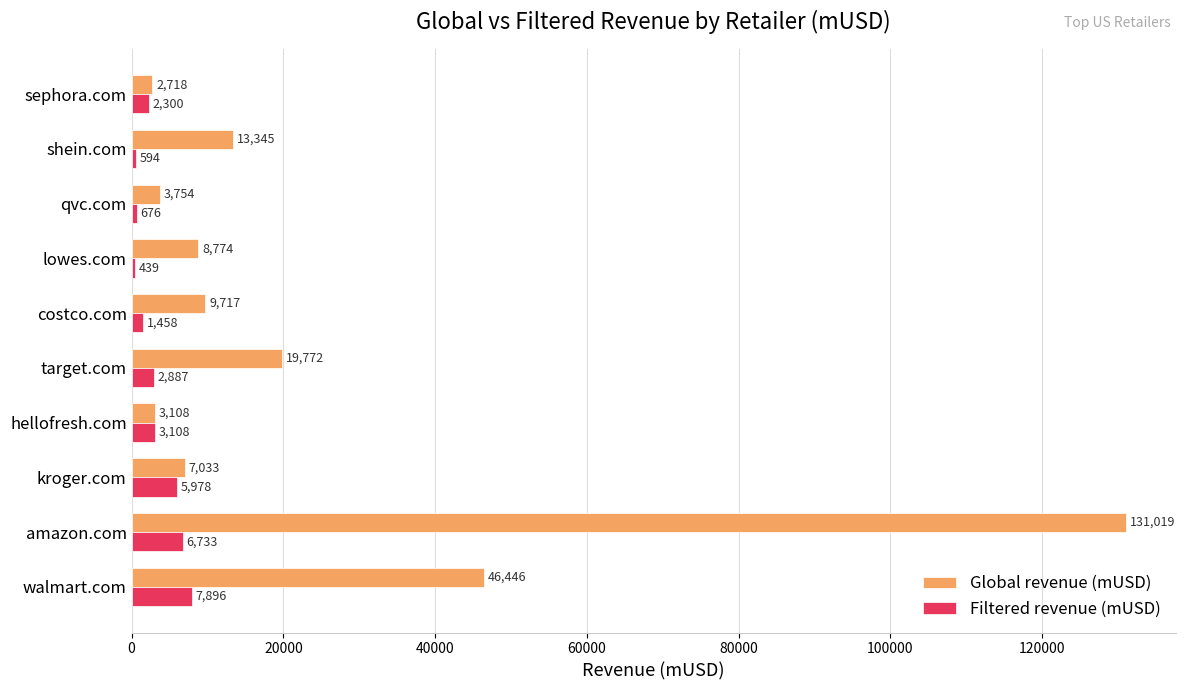

The Global revenue (mUSD) series shows 3754.5 at qvc.com. True or false?

True